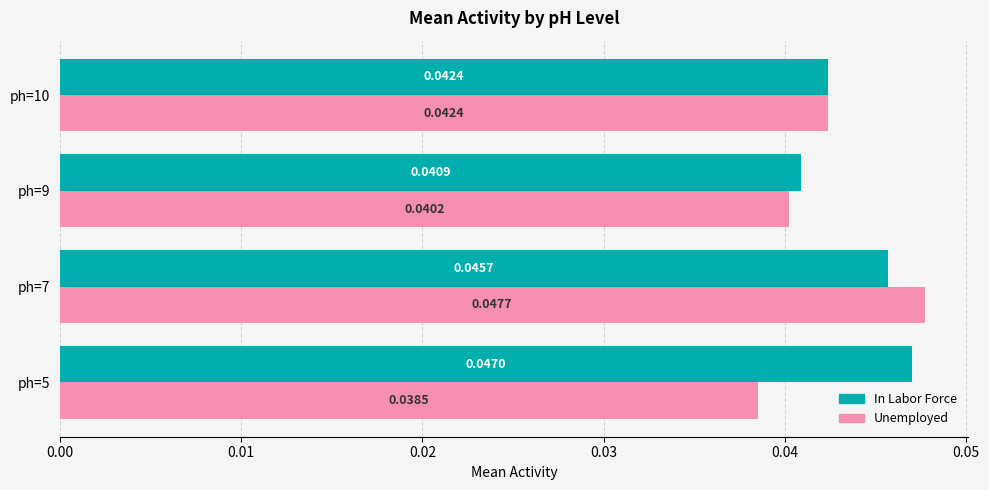

Which series has the largest total across all categories?

In Labor Force